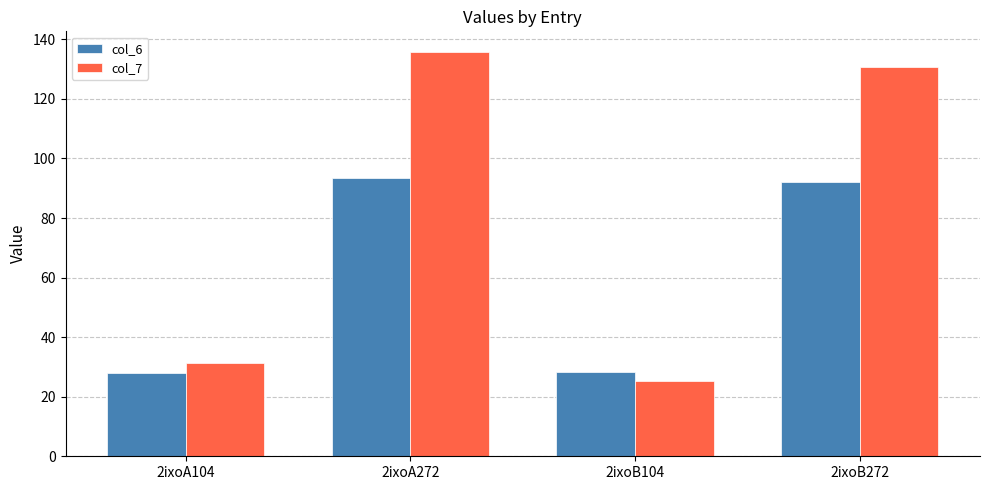

At which category is the sum across all series the highest?

2ixoA272